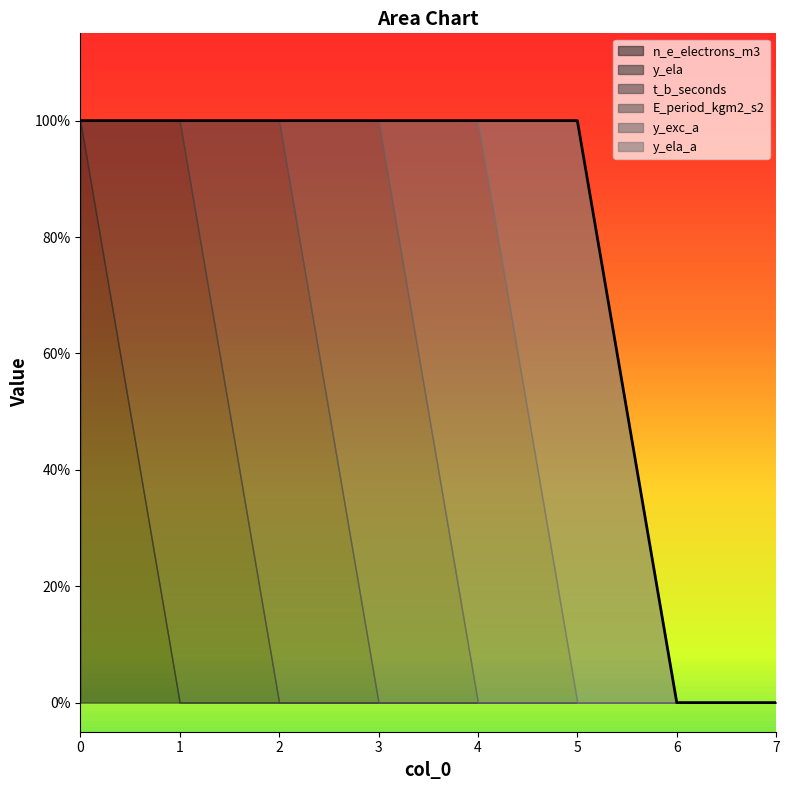

Which series ends up on top after the final intersection of n_e_electrons_m3 and y_ela?

y_ela